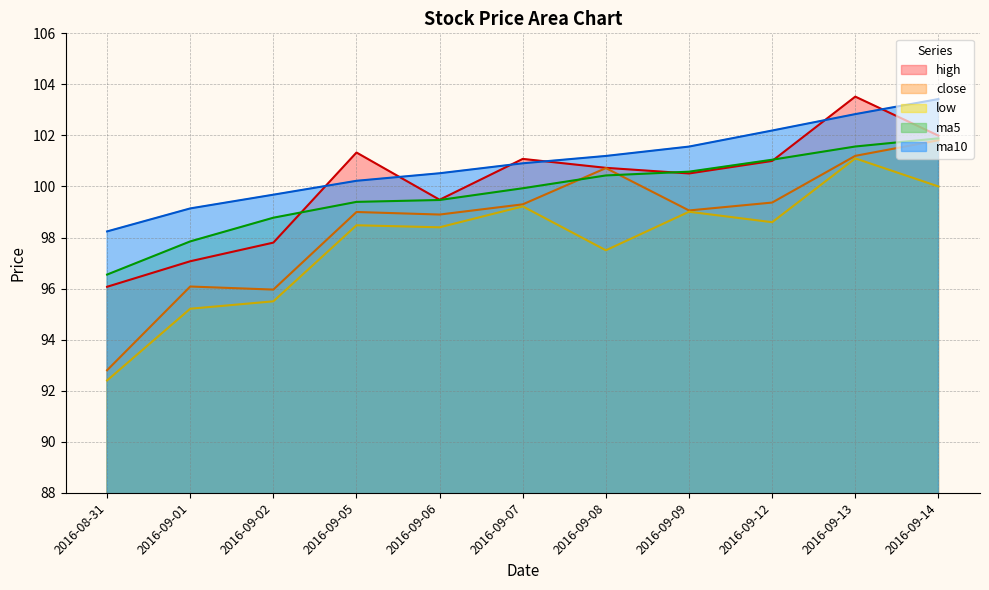

What are all the series names shown in the legend?

high, close, low, ma5, ma10